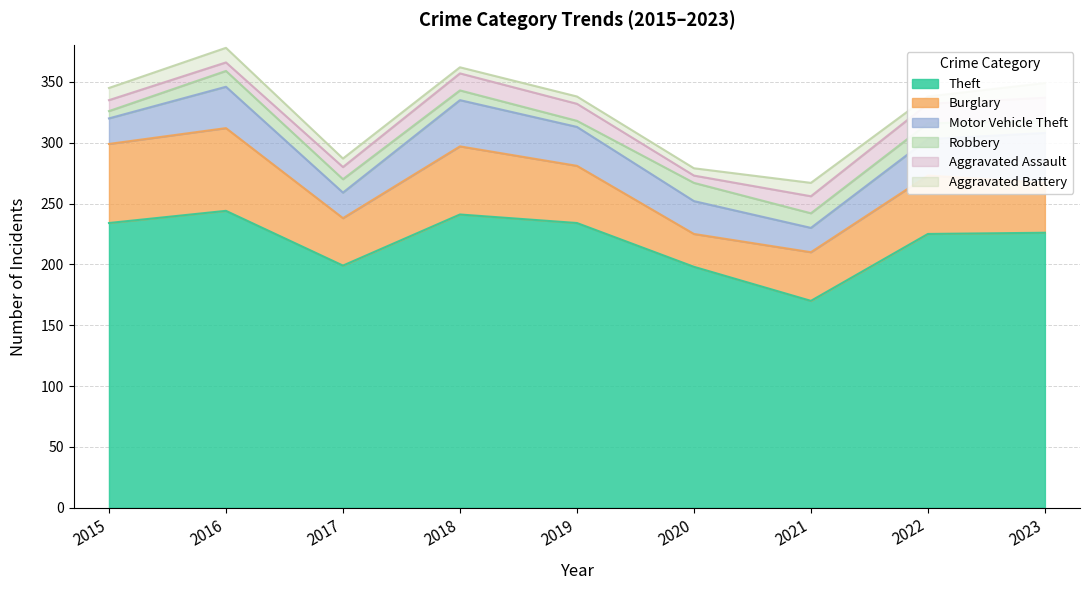

At which category does Robbery reach its first local peak?

2016